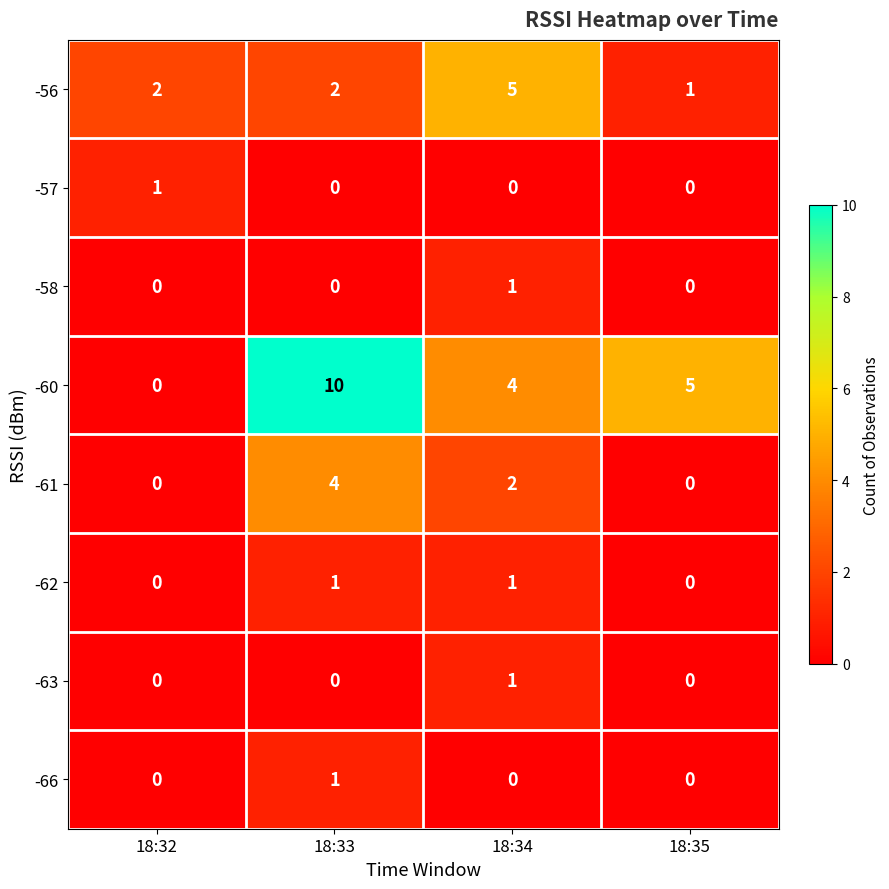

What is the sum of the -61 values at 18:33 and 18:32?

4